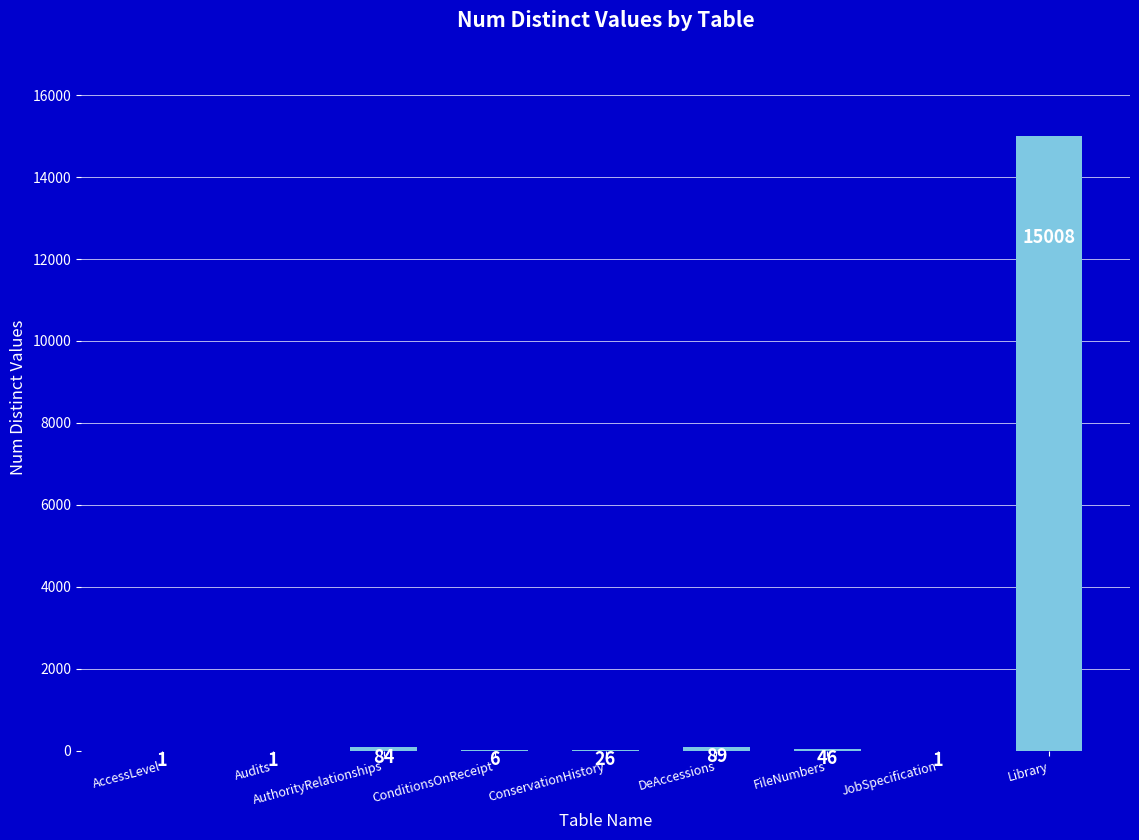

What is the maximum value shown in the chart?

15008